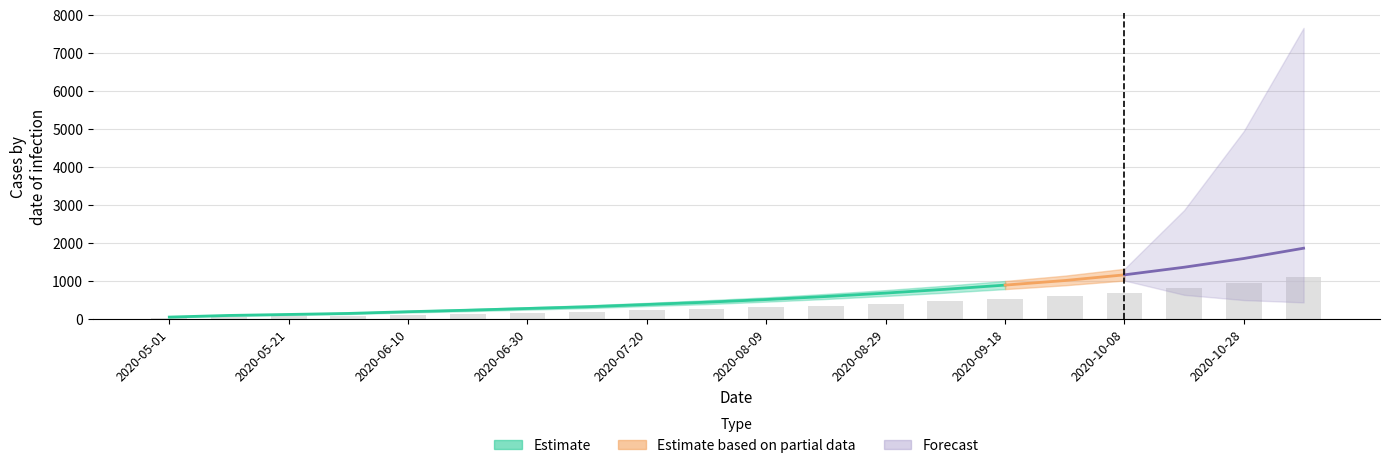

What is the average value?

386.1